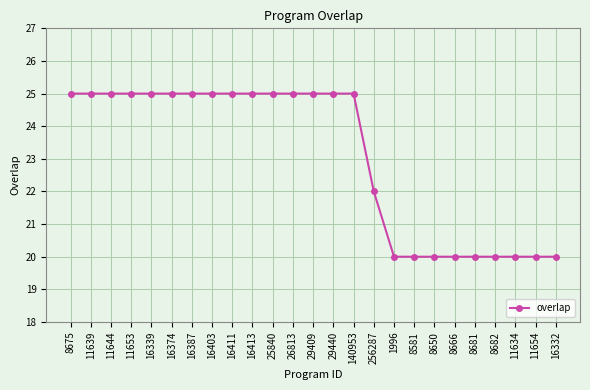

True or false: the data shows 9 at 140953.

False